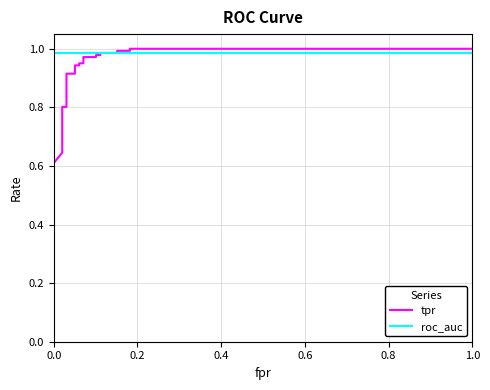

True or false: tpr and roc_auc intersect in this chart.

False